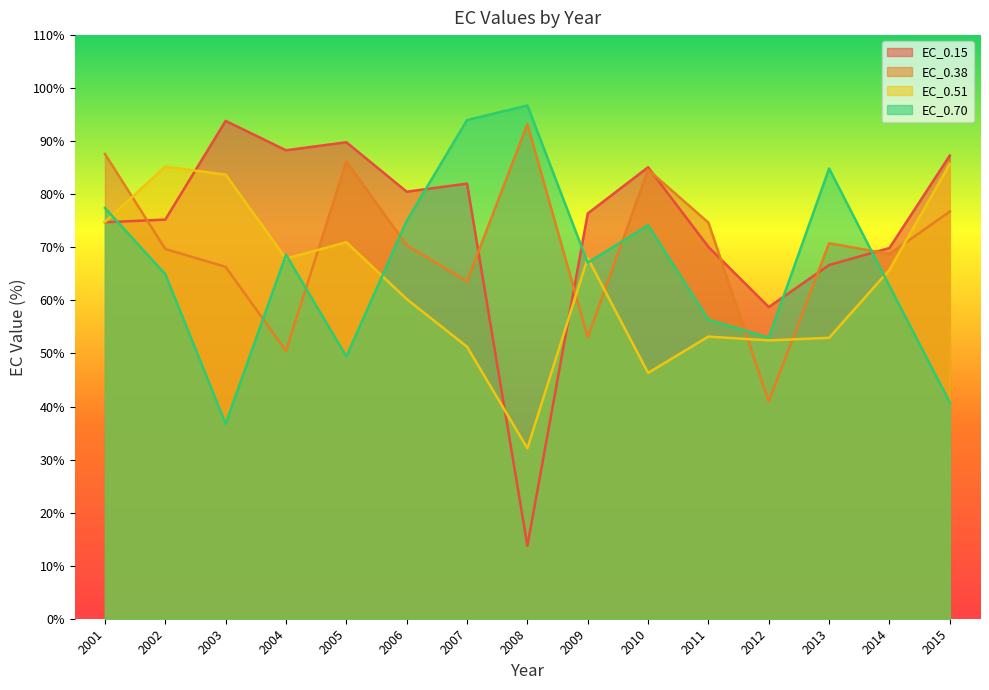

At which category is the sum across all series the highest?

2001